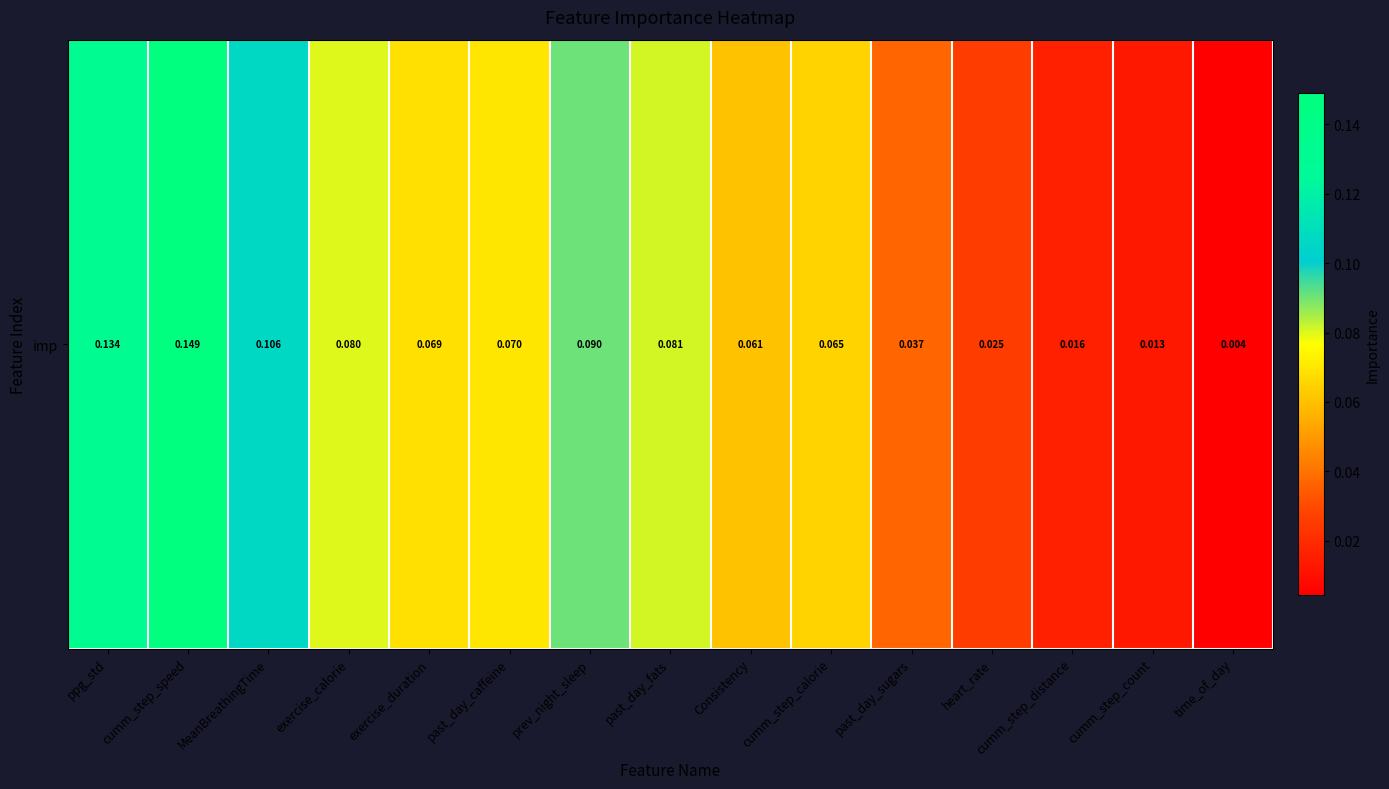

Which label corresponds to the largest value in the chart?

cumm_step_speed